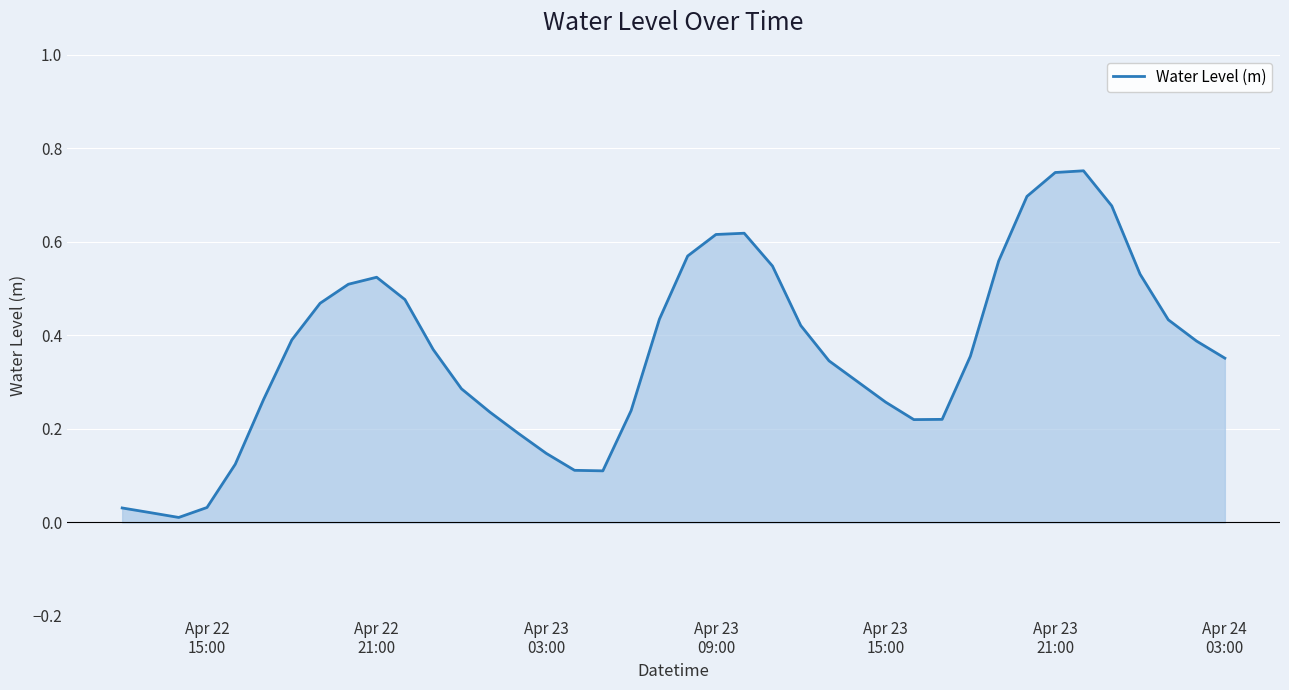

What is the maximum value shown in the chart?

0.8